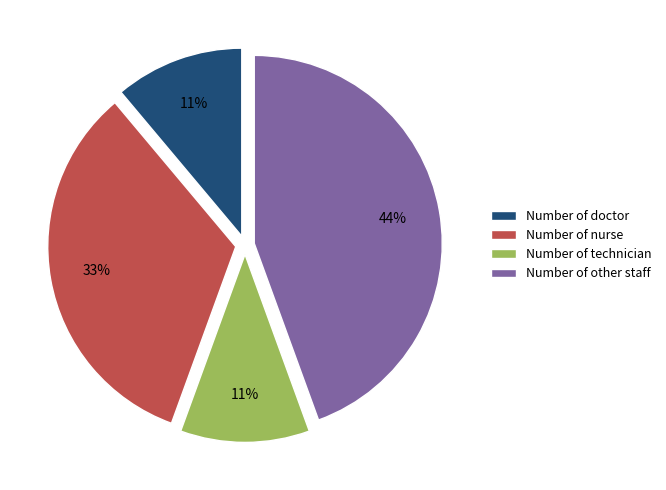

How many segments does this pie chart have?

4